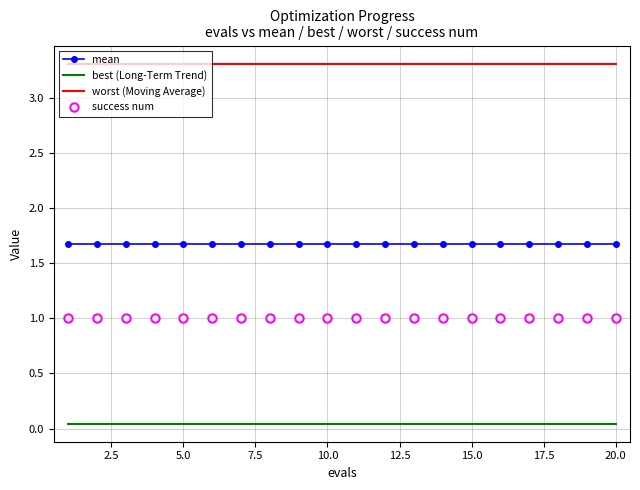

What is the sum of all mean values?

33.5